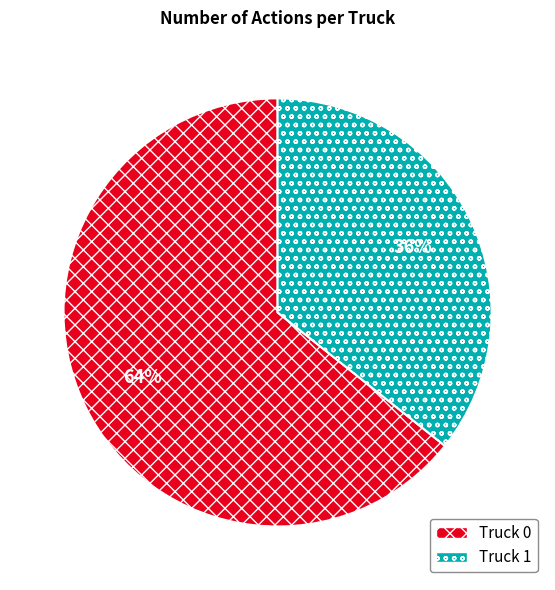

How many slices are in this pie chart?

2